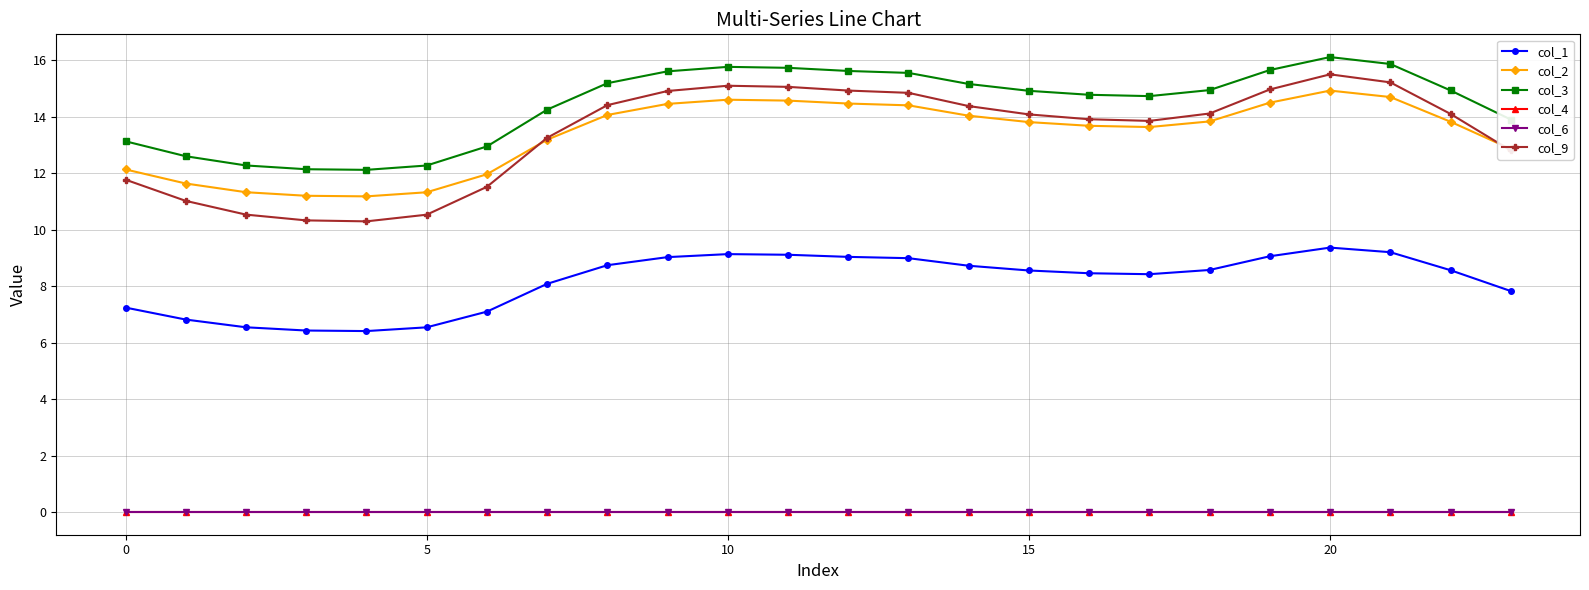

What is the average value of the col_1 series?

8.2